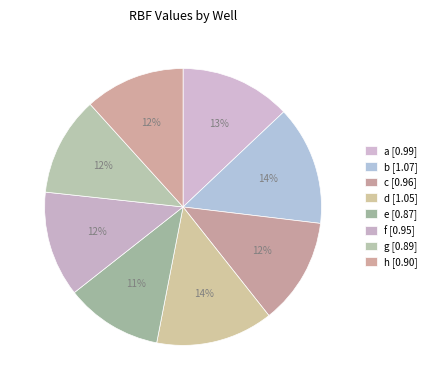

True or false: a accounts for 6% of the total.

False